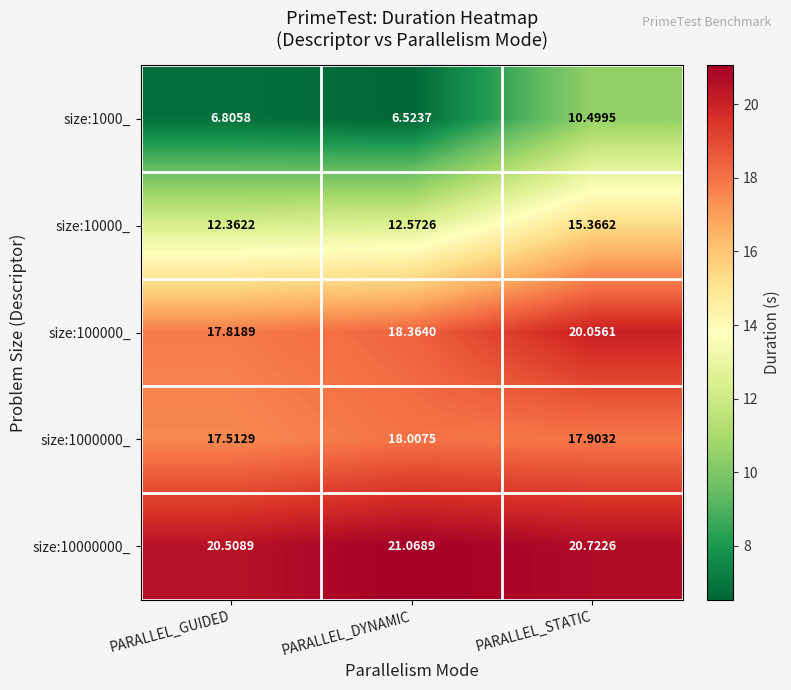

Rank the categories by size:100000_ value from highest to lowest.

PARALLEL_STATIC, PARALLEL_DYNAMIC, PARALLEL_GUIDED